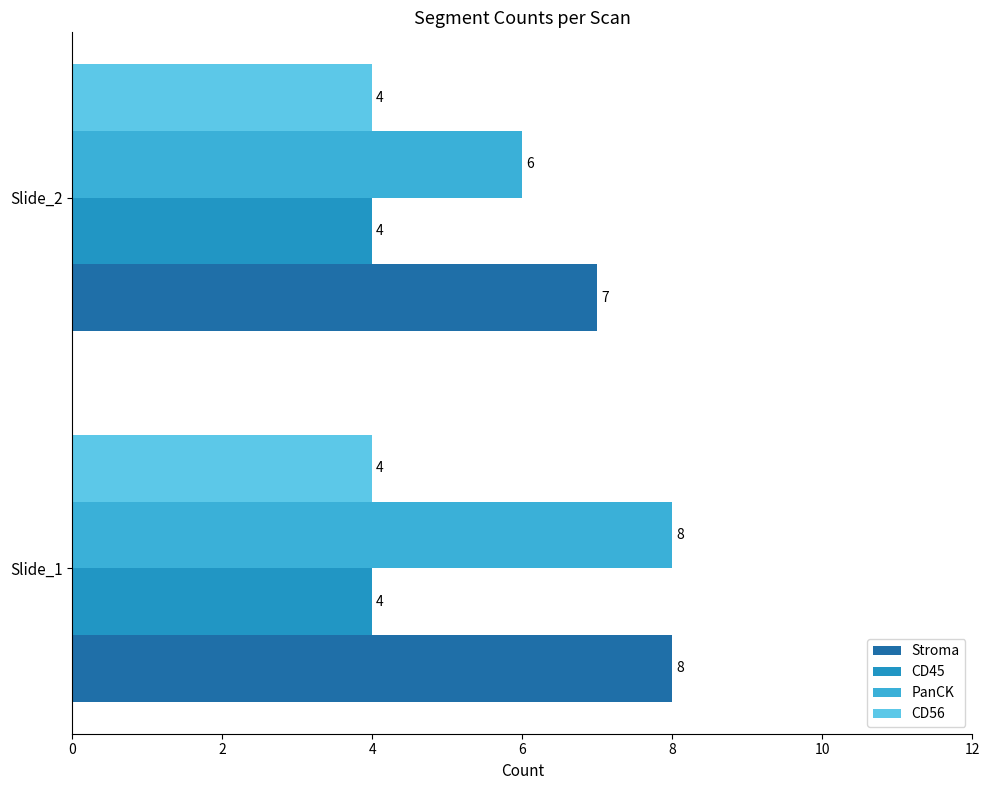

What is the greatest value displayed?

8